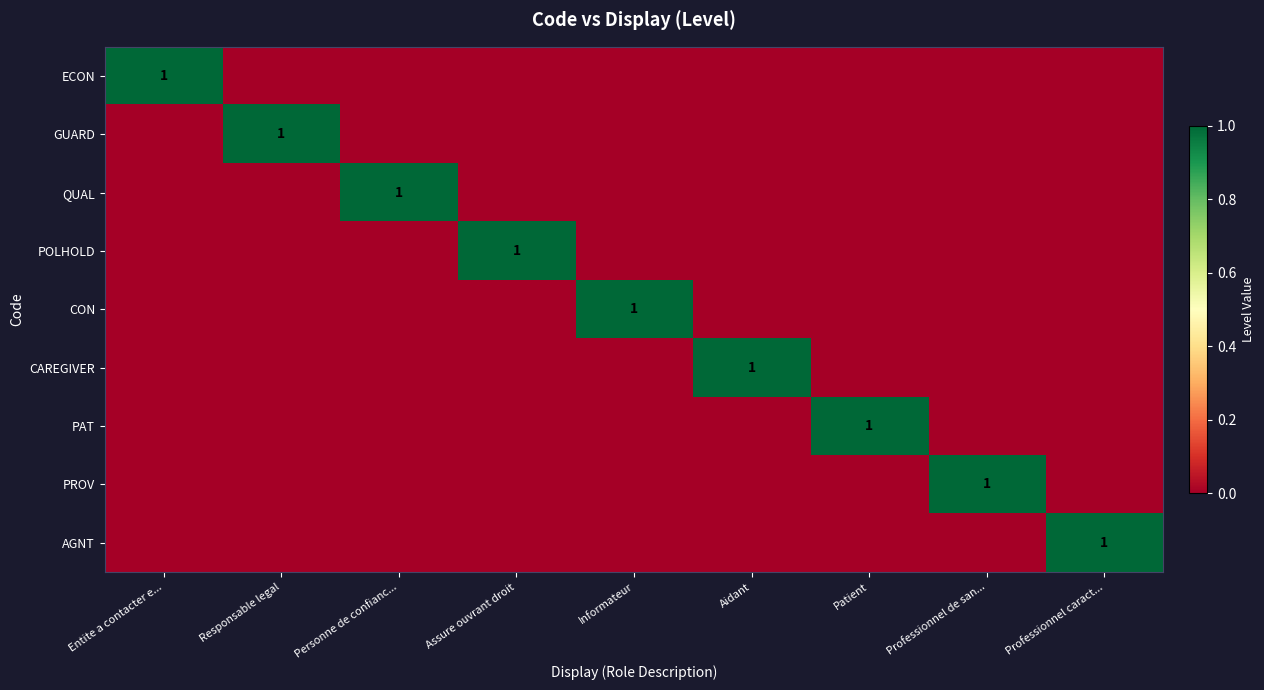

Which has a higher value, Informateur or Assure ouvrant droit?

Informateur